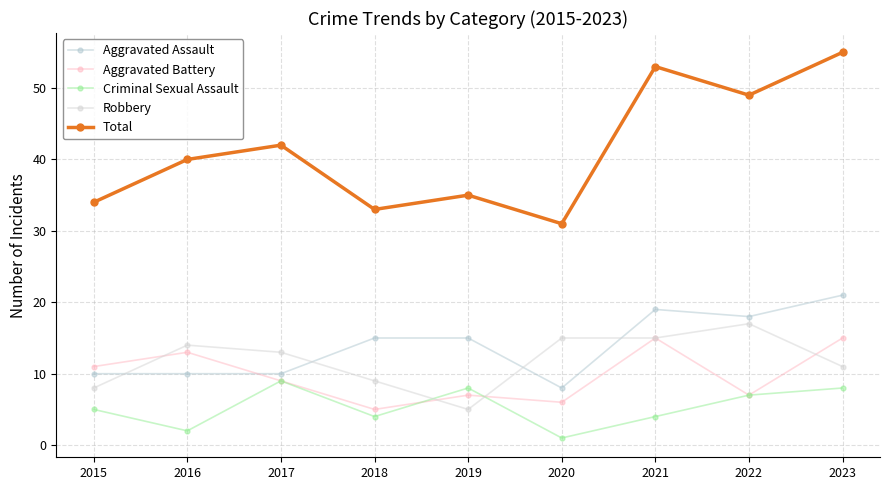

Which has a higher value, 2018 or 2020?

2018